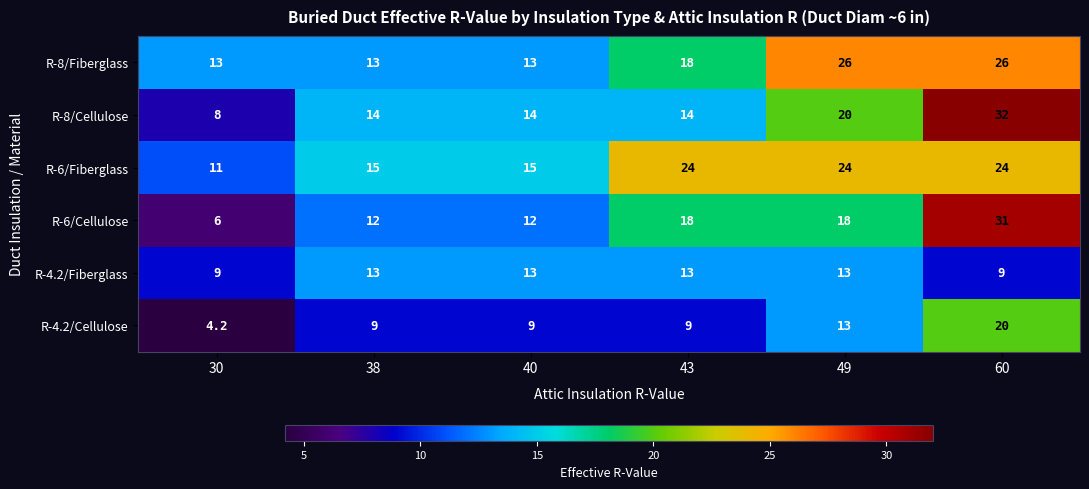

What is the total value across all series at 40?

76.0